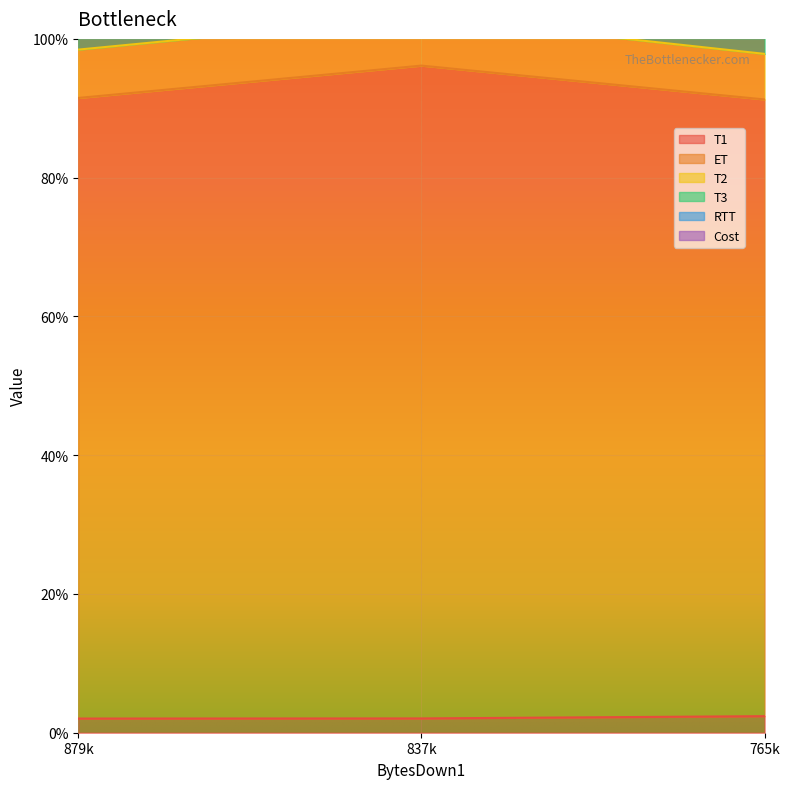

How many data points does each series have?

3